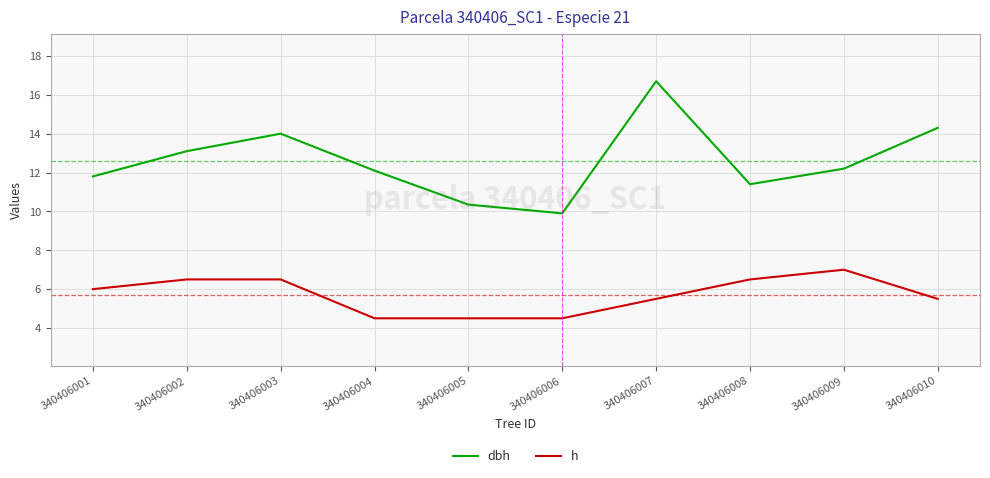

In dbh, how many points are lower than both neighbors (excluding endpoints)?

2